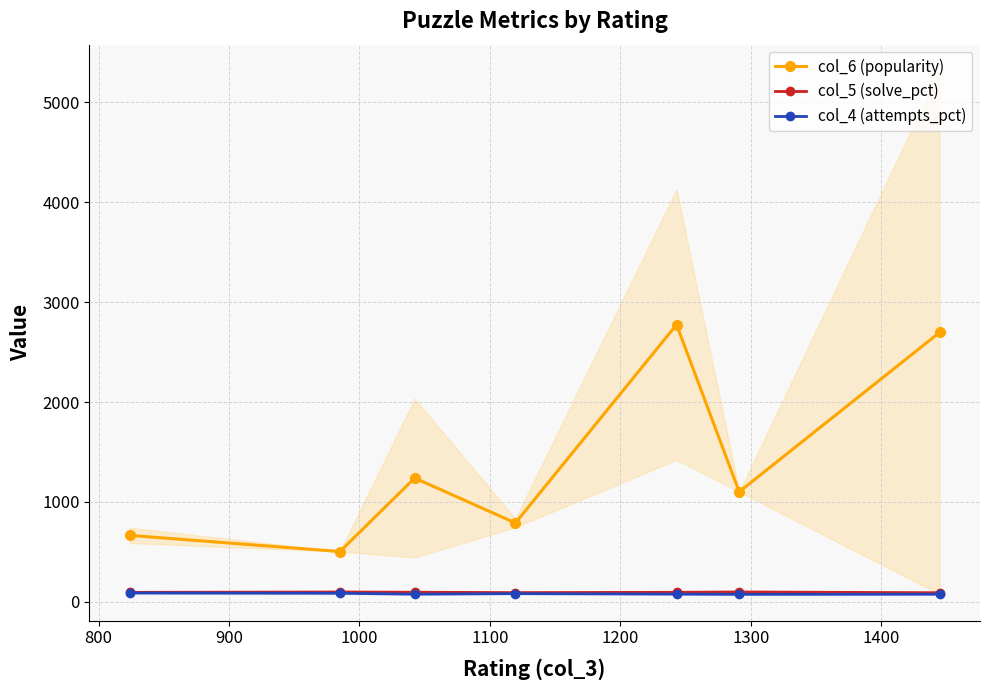

How many lines are shown in the chart?

3